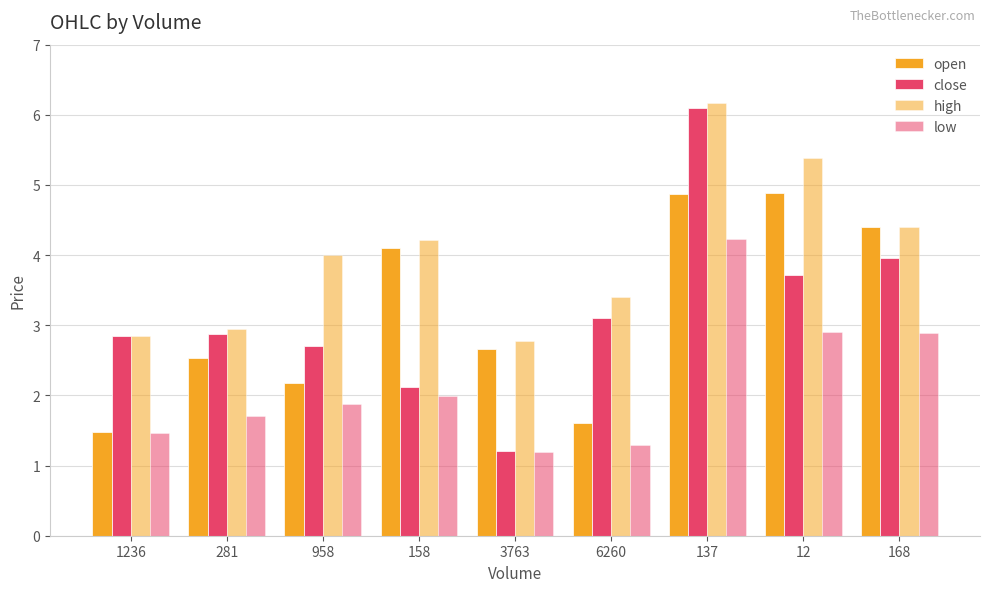

Is it true that low equals 2.4 at 281?

False